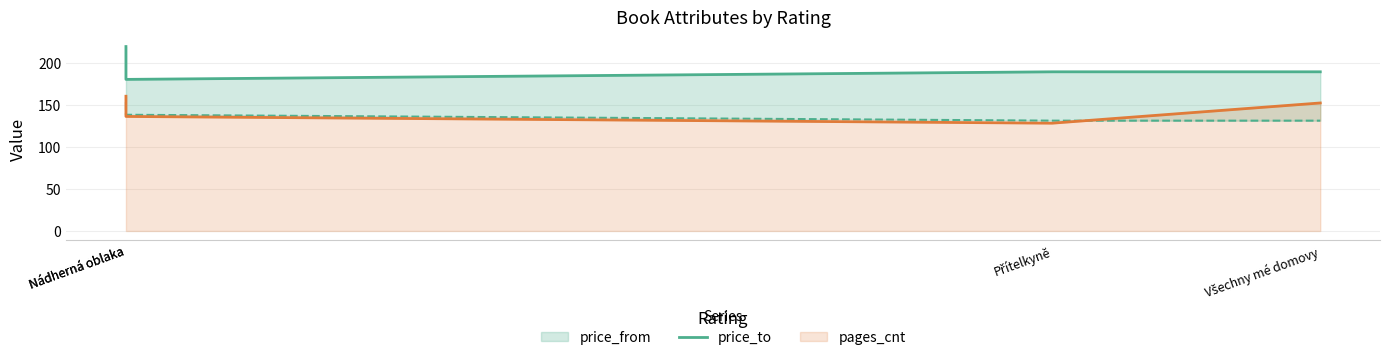

How many interior local valleys (lower than both neighbors) does the data have?

1